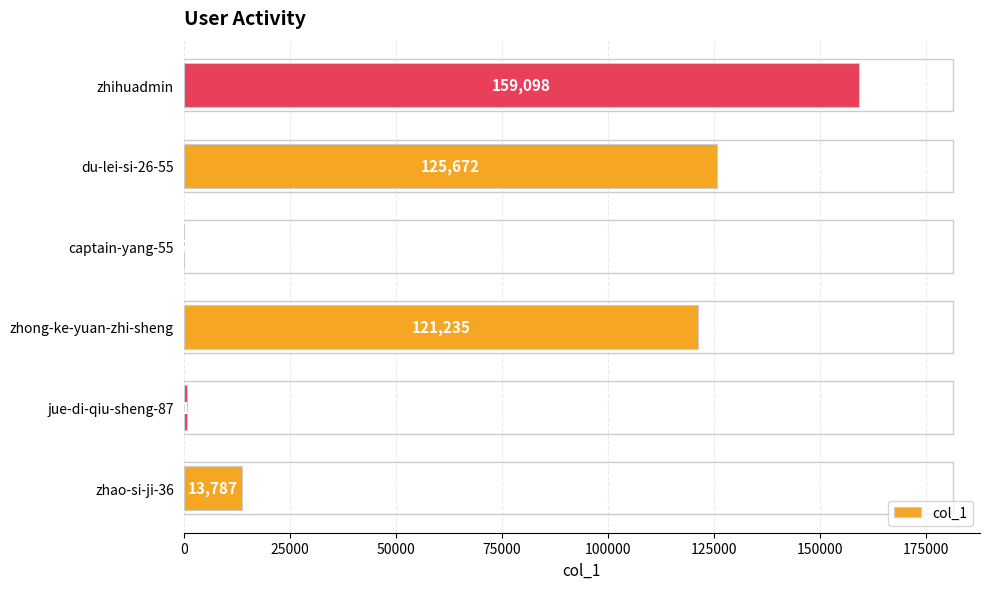

Are the bars horizontal?

Yes